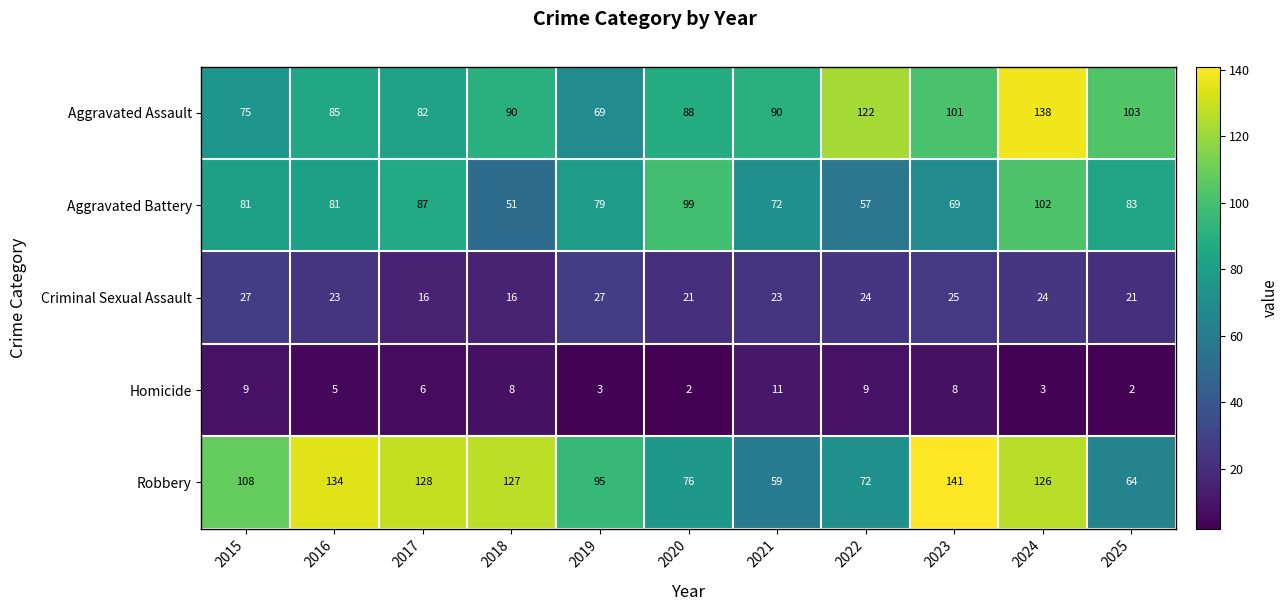

How many distinct data groups are displayed?

5